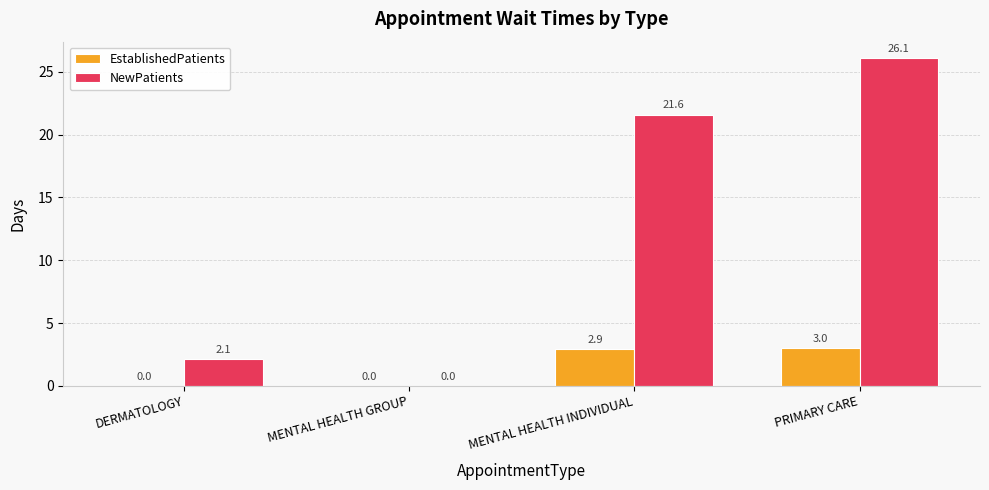

How many groups of bars are there?

4